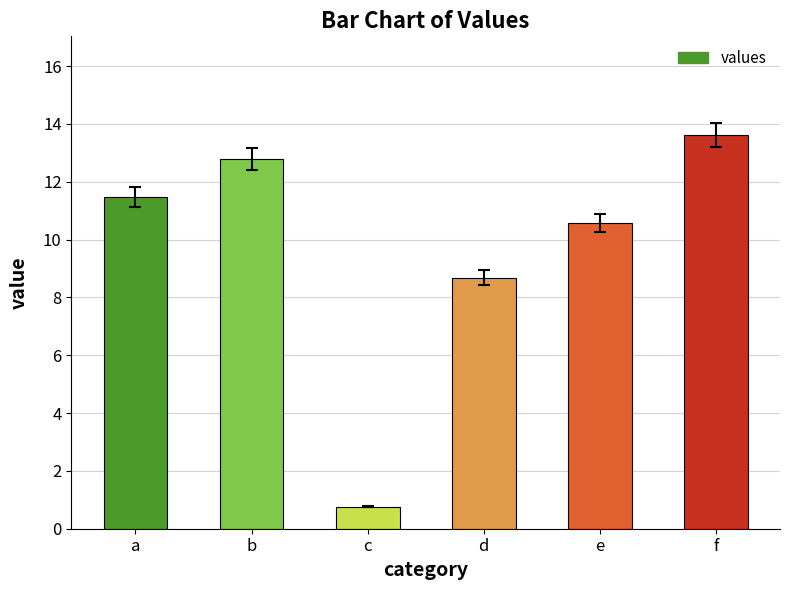

Between d and c, which is larger?

d